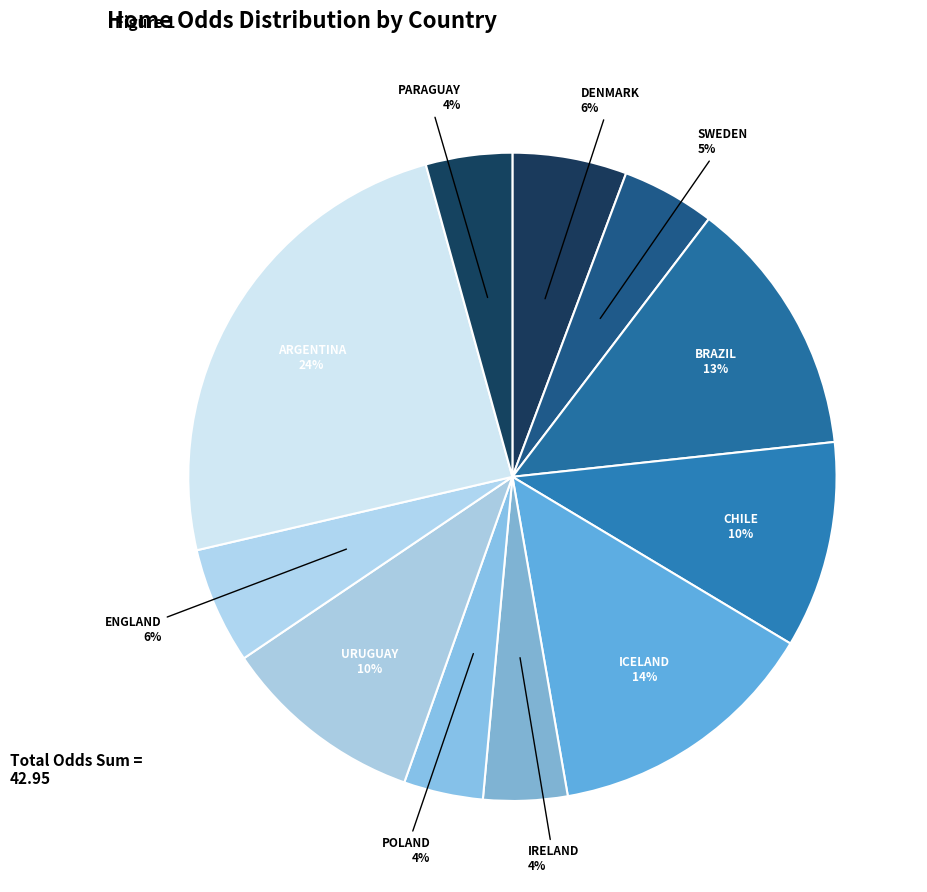

True or false: CHILE accounts for 1% of the total.

False